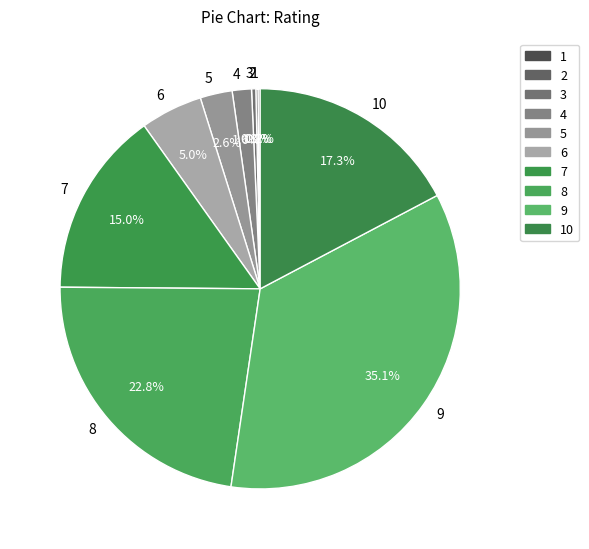

Which slice is the largest?

9